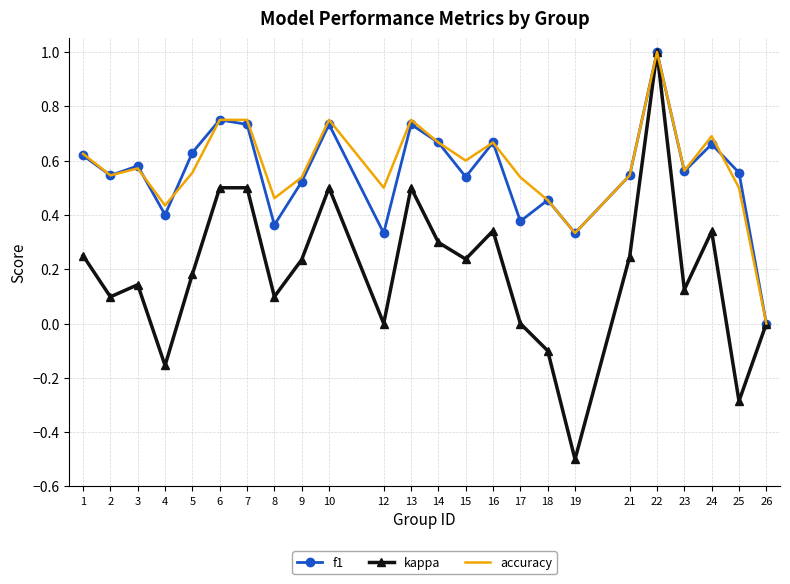

Which series has the largest total across all categories?

accuracy